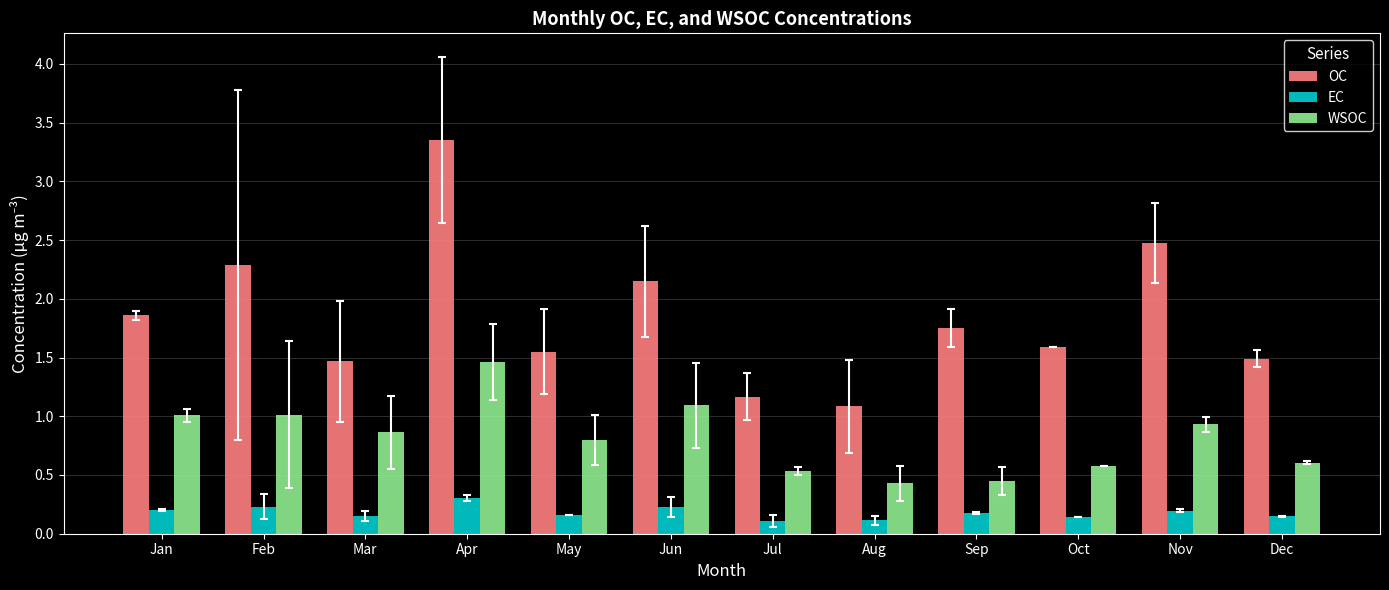

Between Jan and May, which series saw the biggest shift?

OC